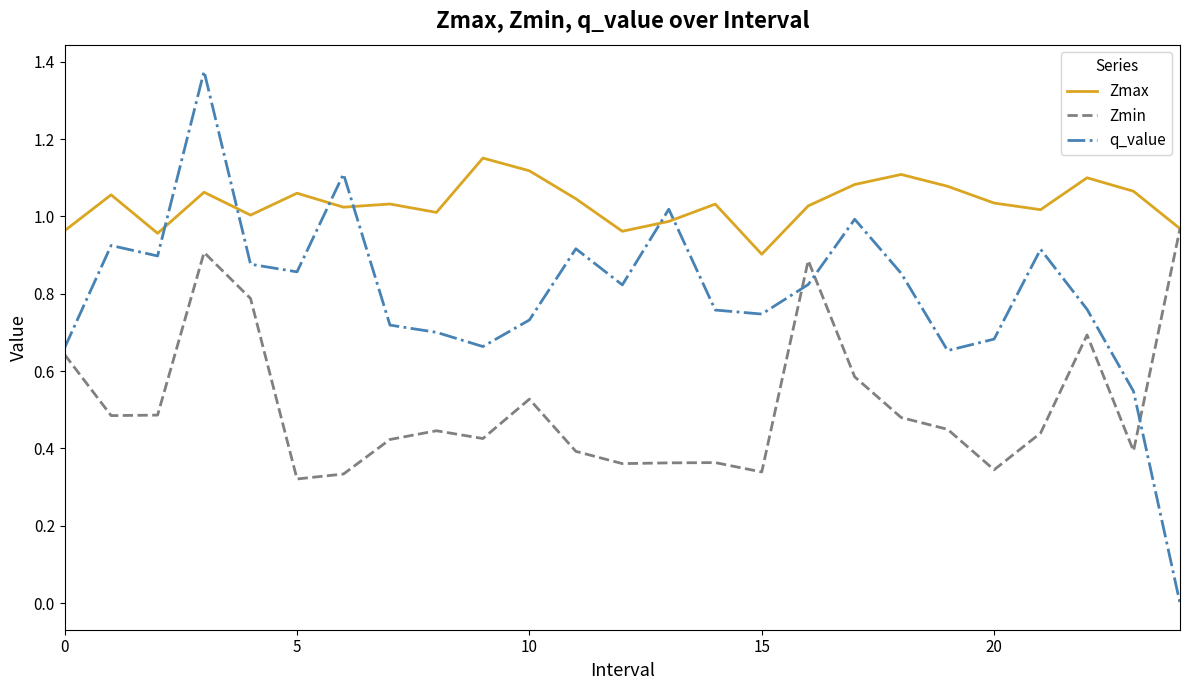

Which series has the largest range (max minus min)?

q_value